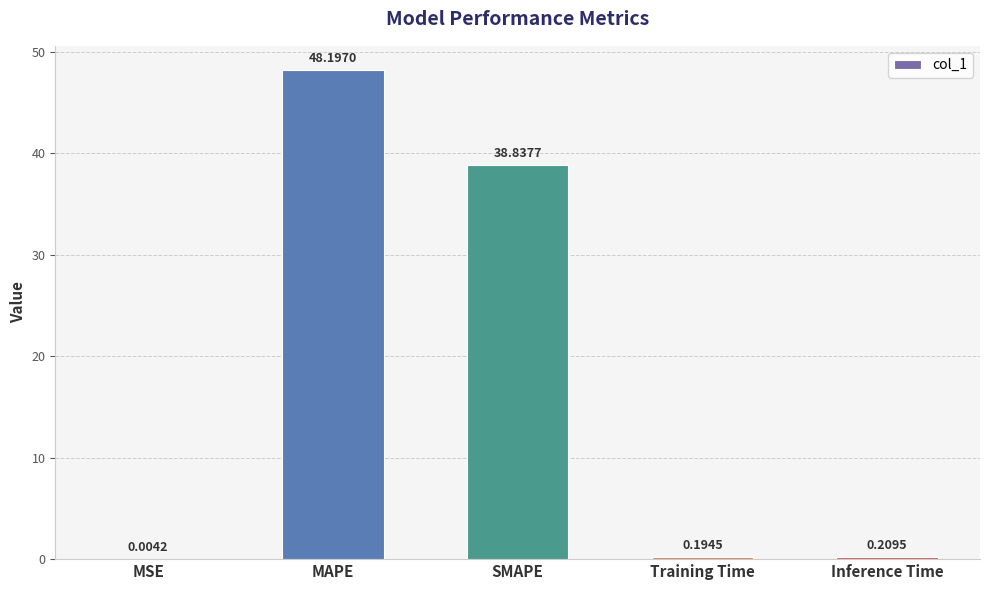

What is the sum of the values at Inference Time and SMAPE?

39.0